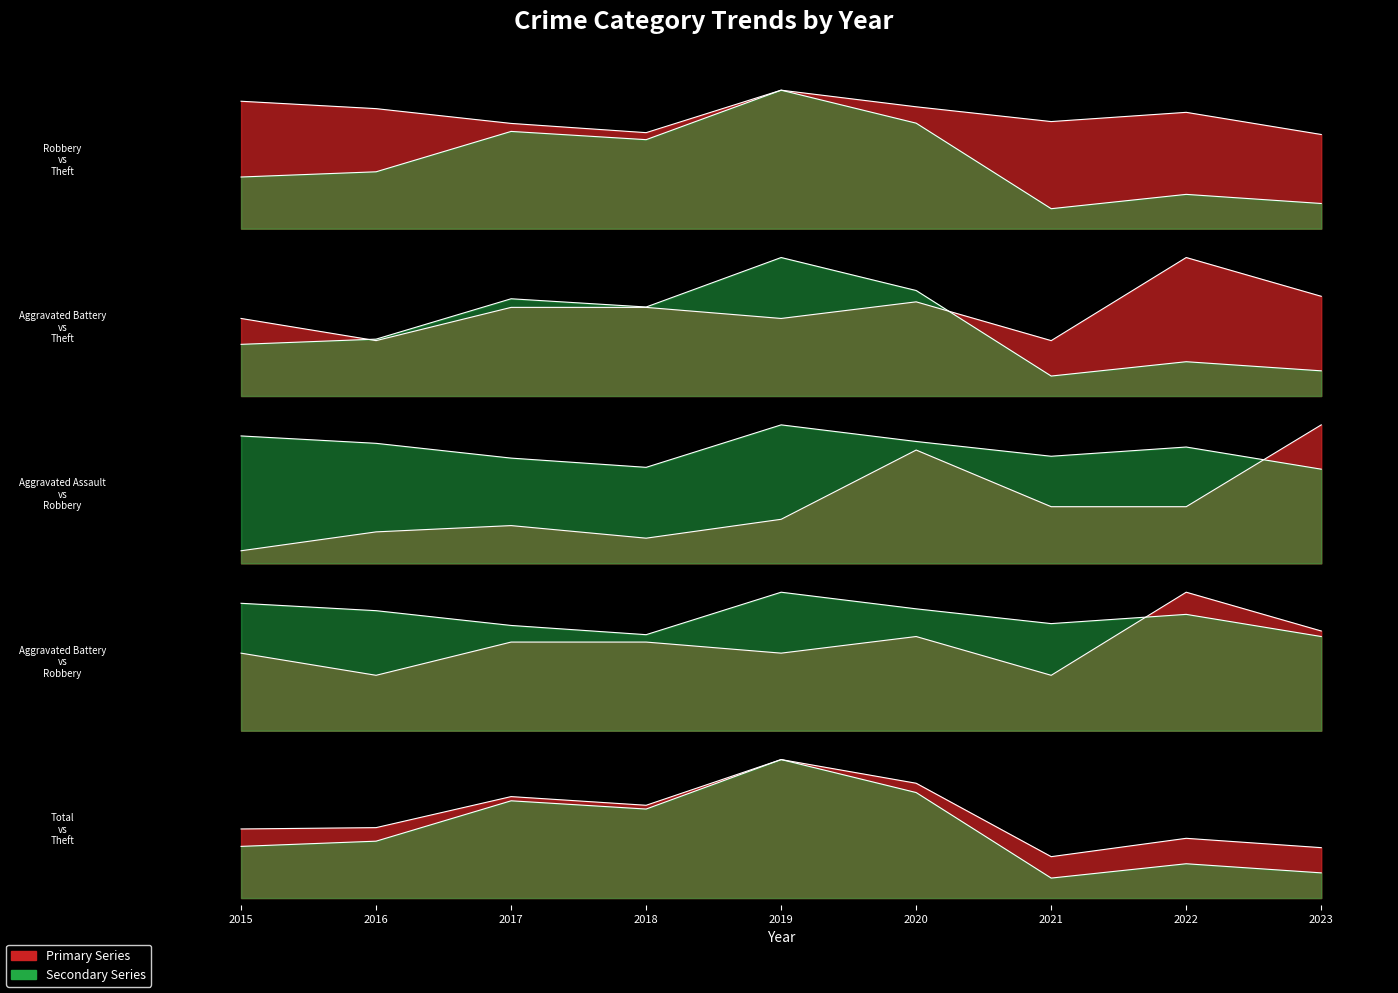

Which series has the largest range (max minus min)?

Aggravated Assault